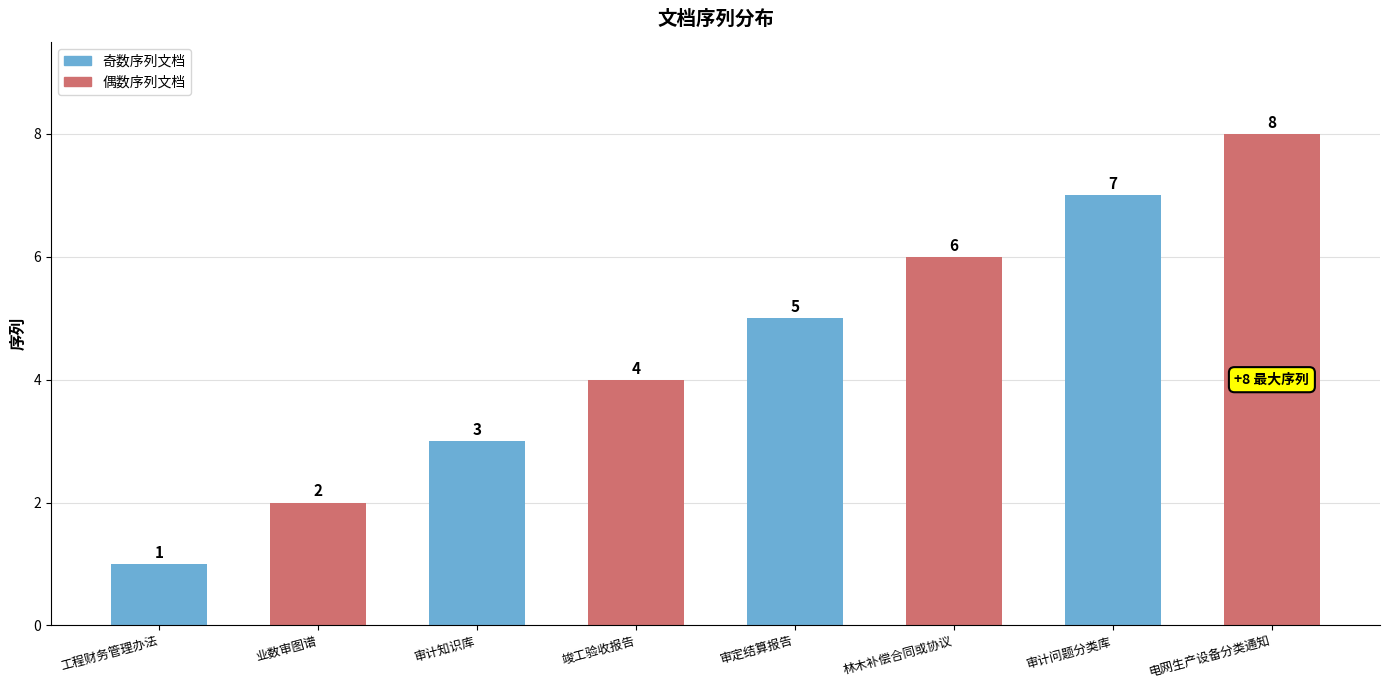

What is the greatest value displayed?

8